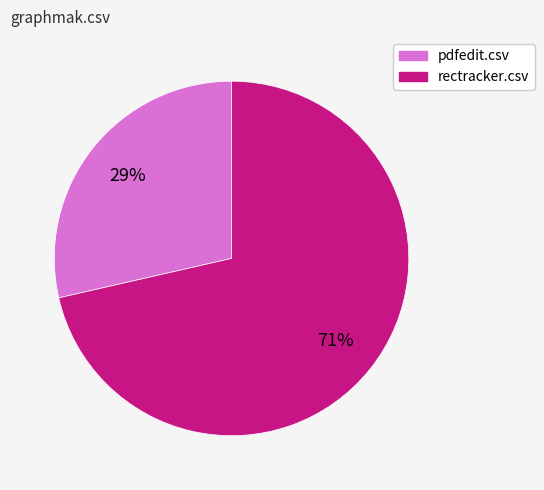

To the nearest percent, what is the average slice percentage?

50%